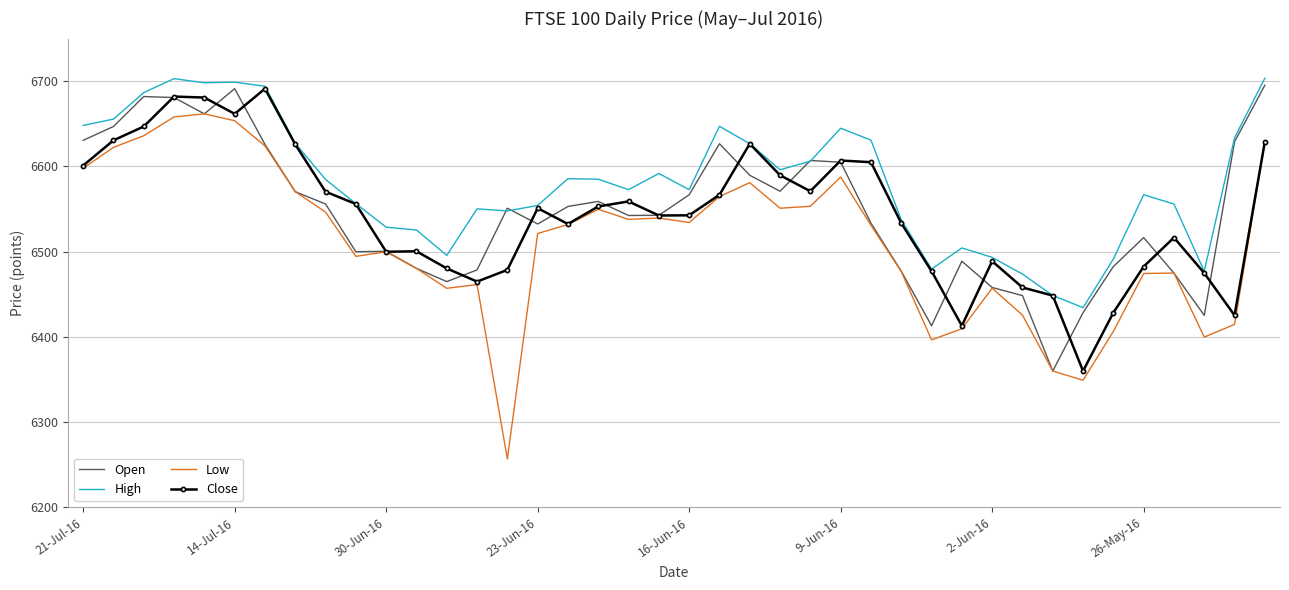

Which series has the widest spread of values?

Low